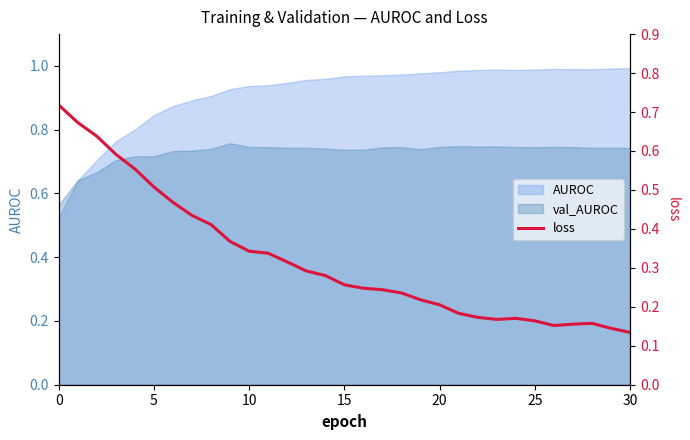

How many values are between 0 and 1?

31